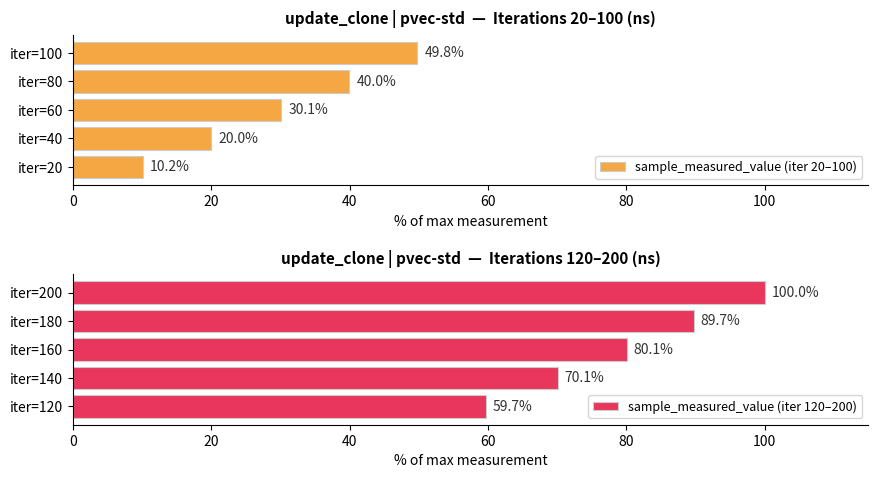

What is the highest value of the sample_measured_value (iter 20–100) series?

49.8